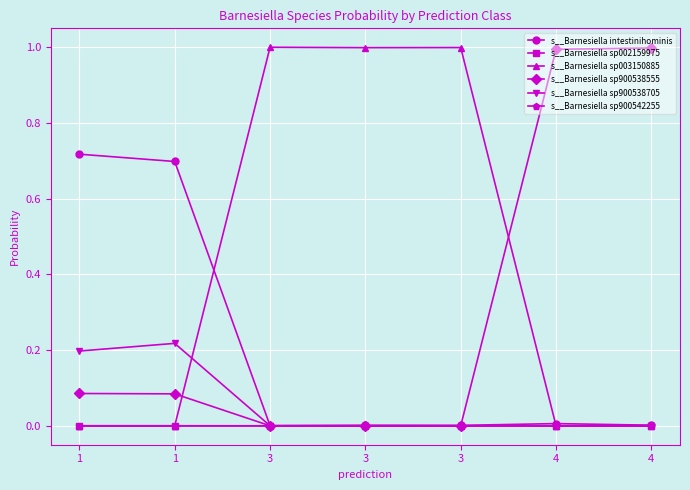

Which series has the largest range (max minus min)?

s__Barnesiella sp003150885